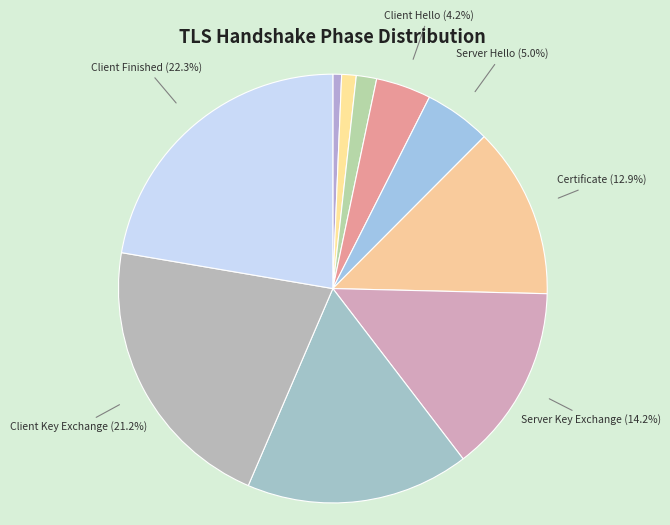

What portion of the pie excludes Client Key Exchange?

78.8%